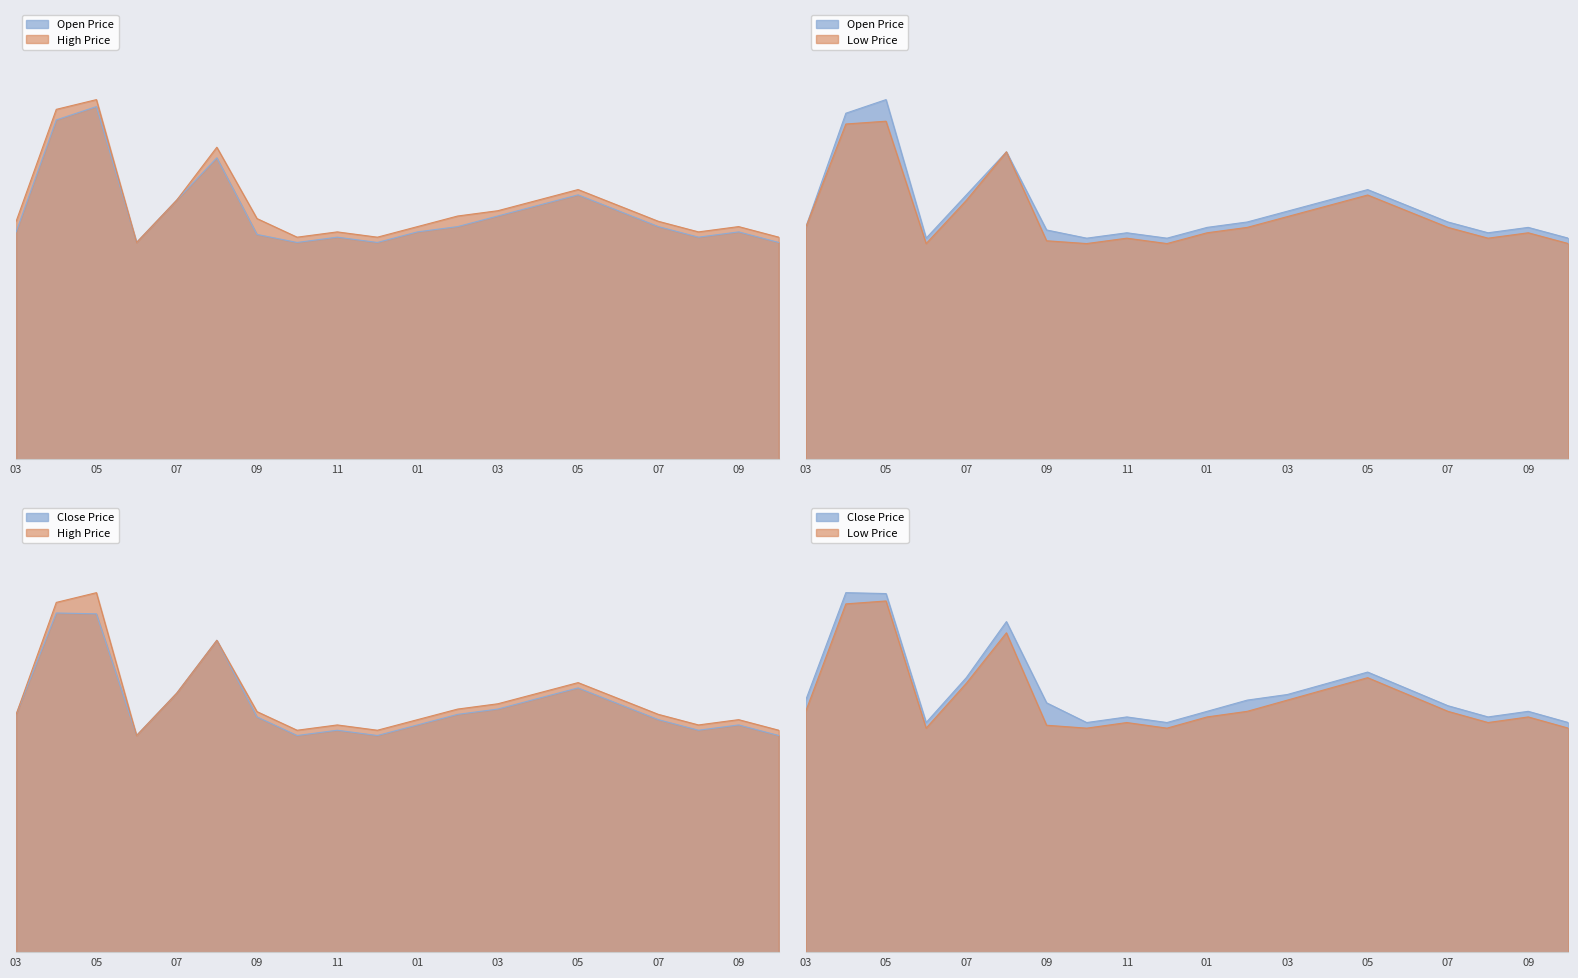

What is the average value of the low series?

1.1